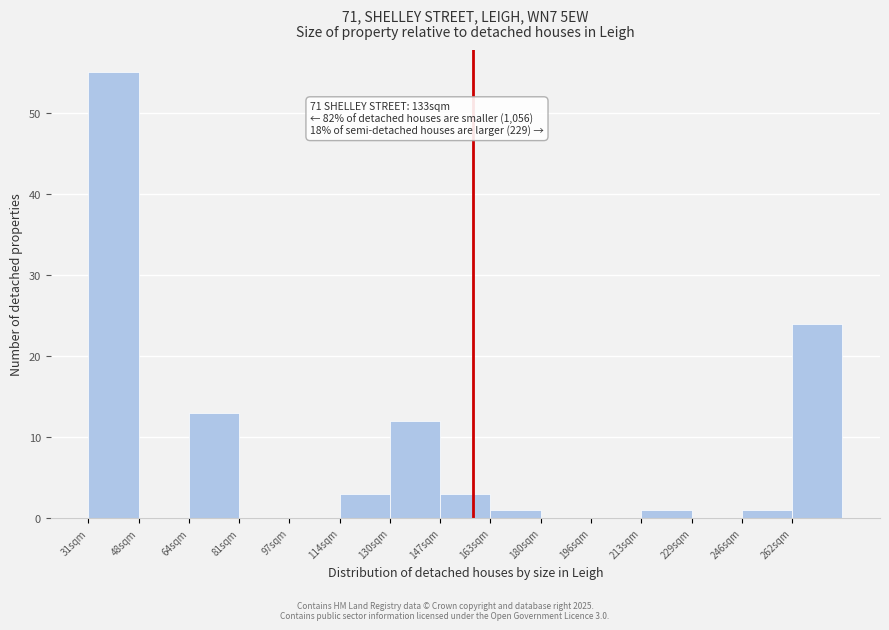

Reading left to right, extract all data points from this chart.

31sqm=55	48sqm=0	64sqm=13	81sqm=0	97sqm=0	114sqm=3	130sqm=12	147sqm=3	163sqm=1	180sqm=0	196sqm=0	213sqm=1	229sqm=0	246sqm=1	262sqm=24